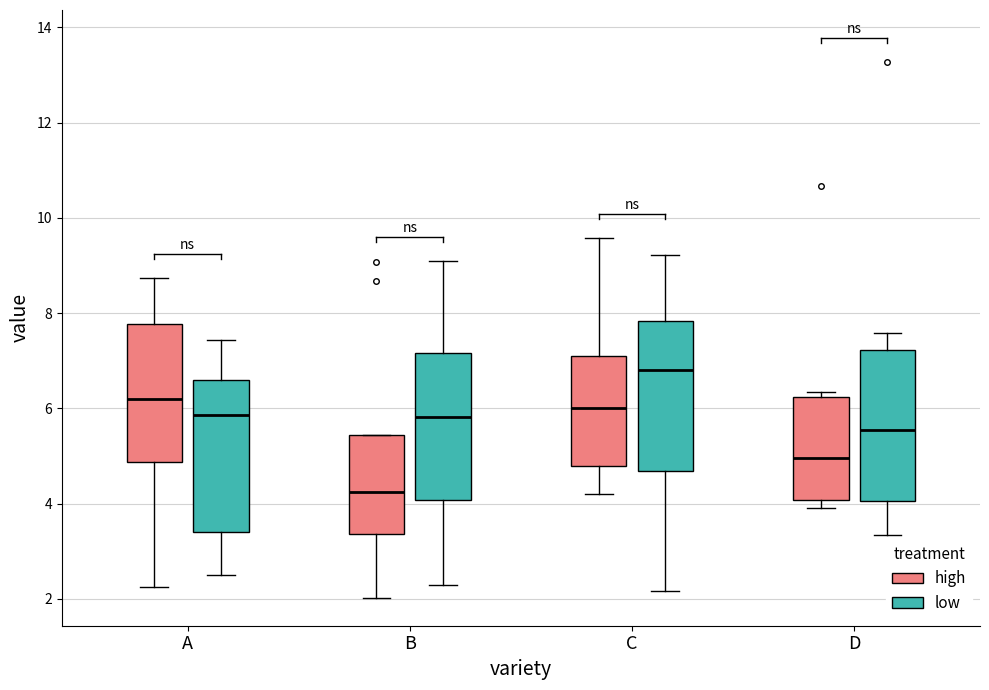

Where does the upper whisker of the box for D (low) end on the y-axis? The values are not printed on the chart, so give them approximately, as read against the axis.

7.6